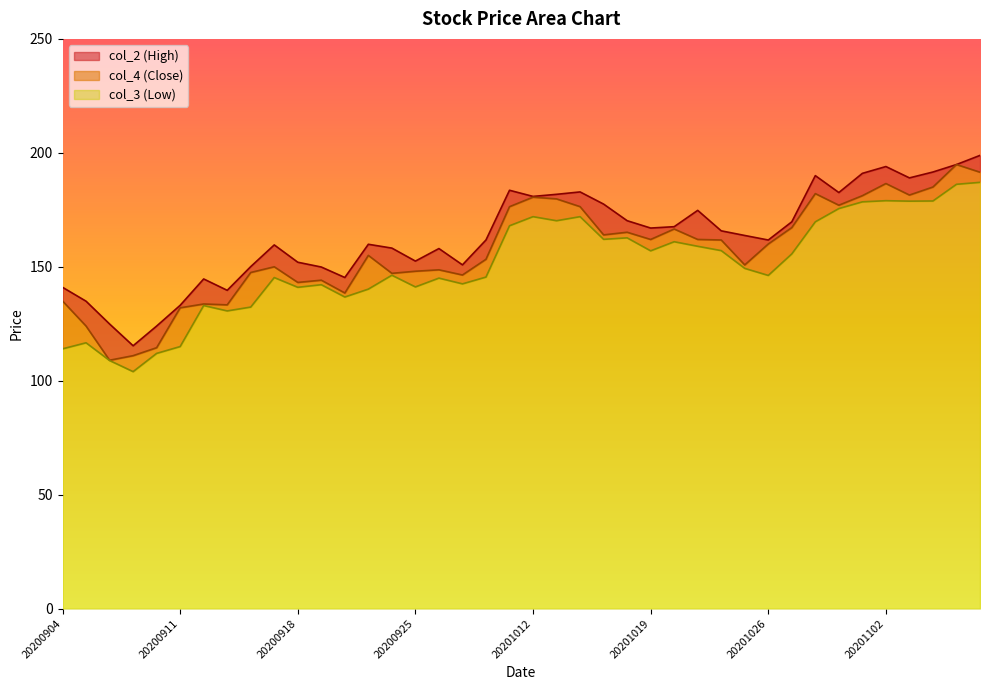

Rank the series by their maximum value, from highest to lowest.

col_2 (High), col_4 (Close), col_3 (Low)